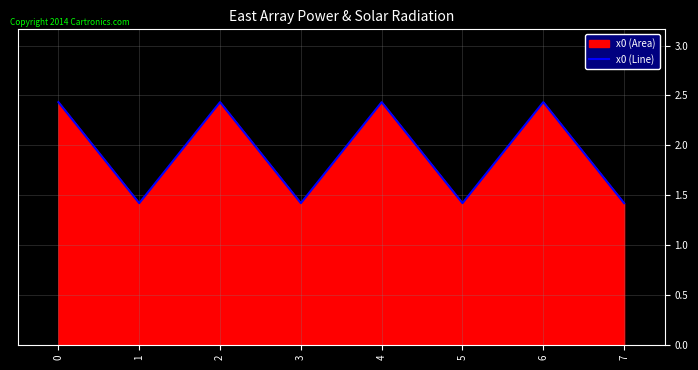

How many interior local peaks (higher than both neighbors) does the data have?

3